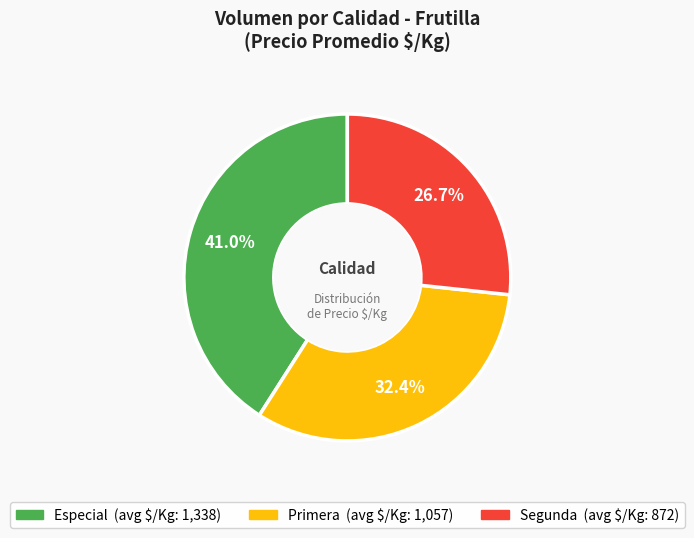

Combined, do Primera and Segunda account for over 50%?

Yes